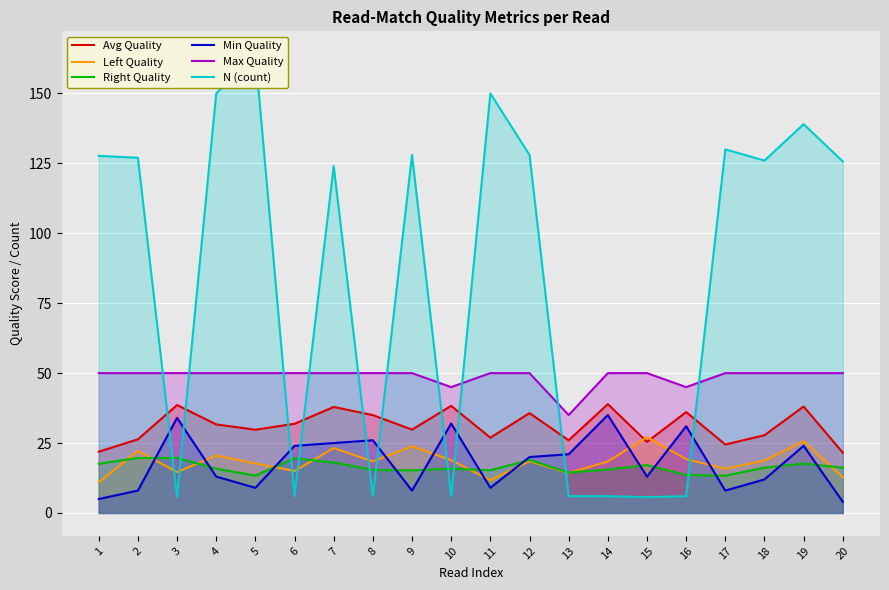

True or false: Avg Quality and Right Quality cross at least once.

False